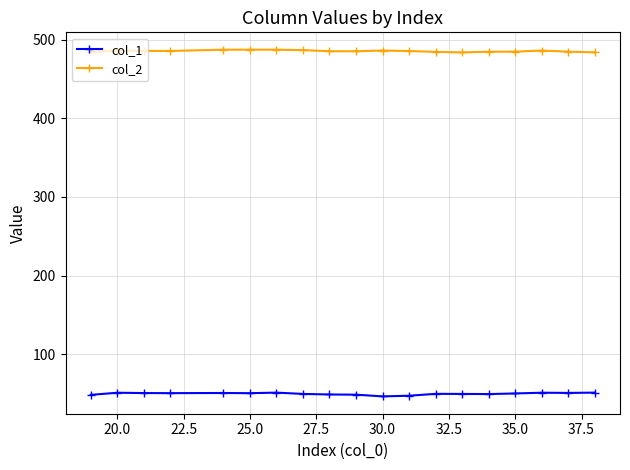

Is this an area chart (filled region under the line)?

No